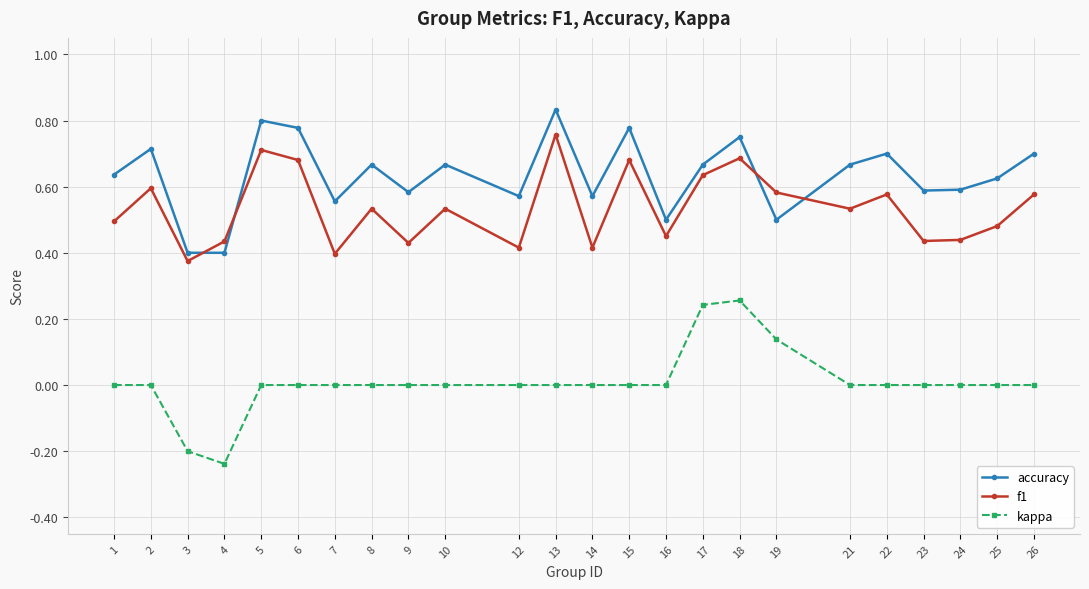

What is the sum of the accuracy values at 19 and 1?

1.1